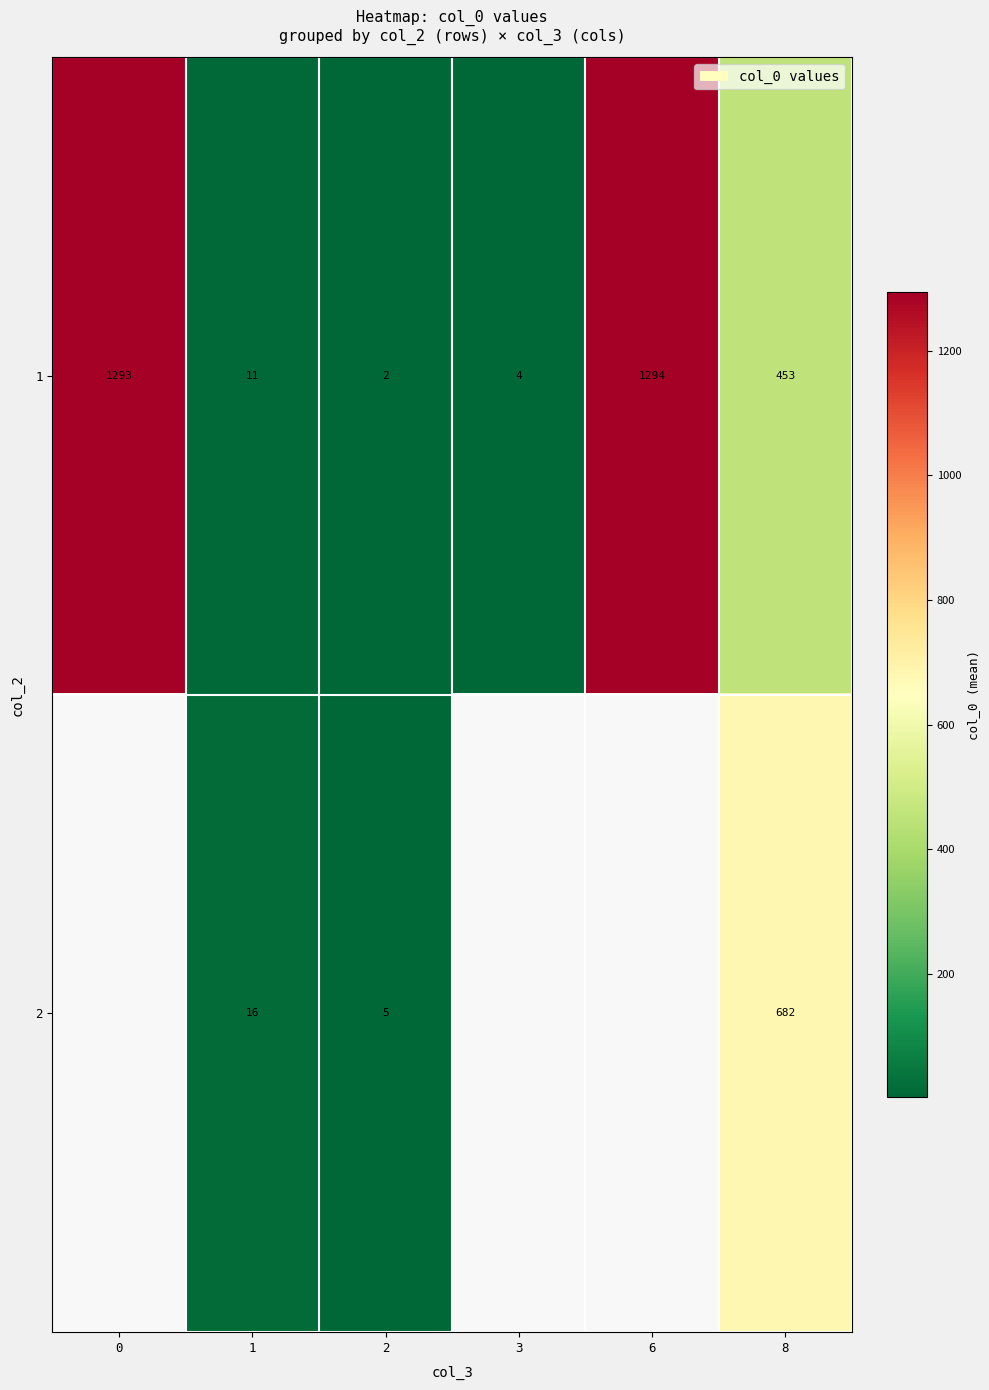

How many values in row_1 are above zero?

3